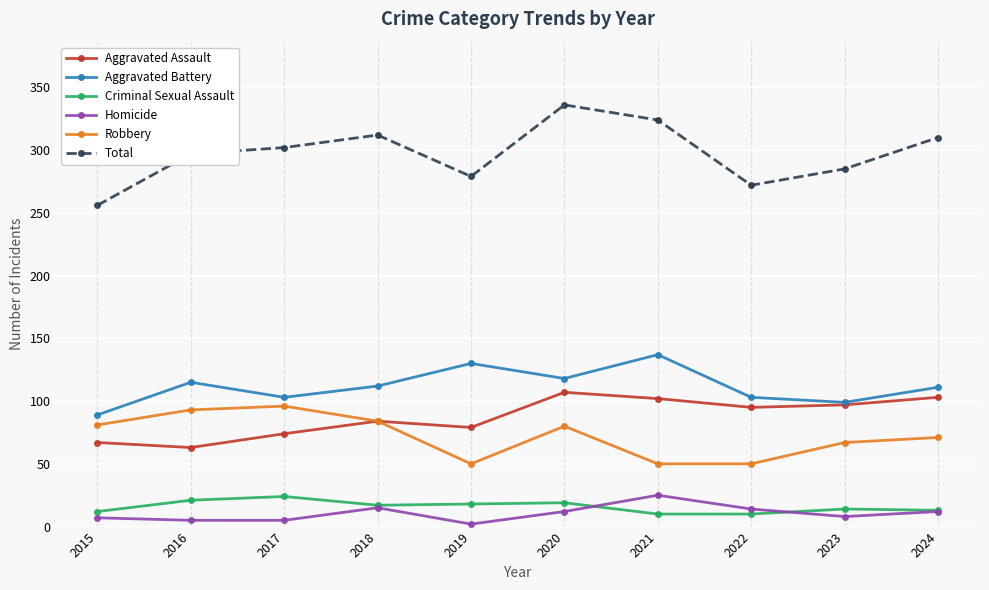

What is the maximum value for Aggravated Assault?

107